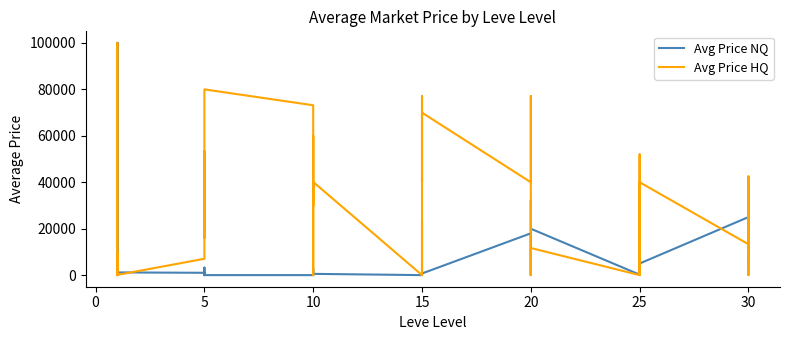

What is the maximum value shown in the chart?

100000.0